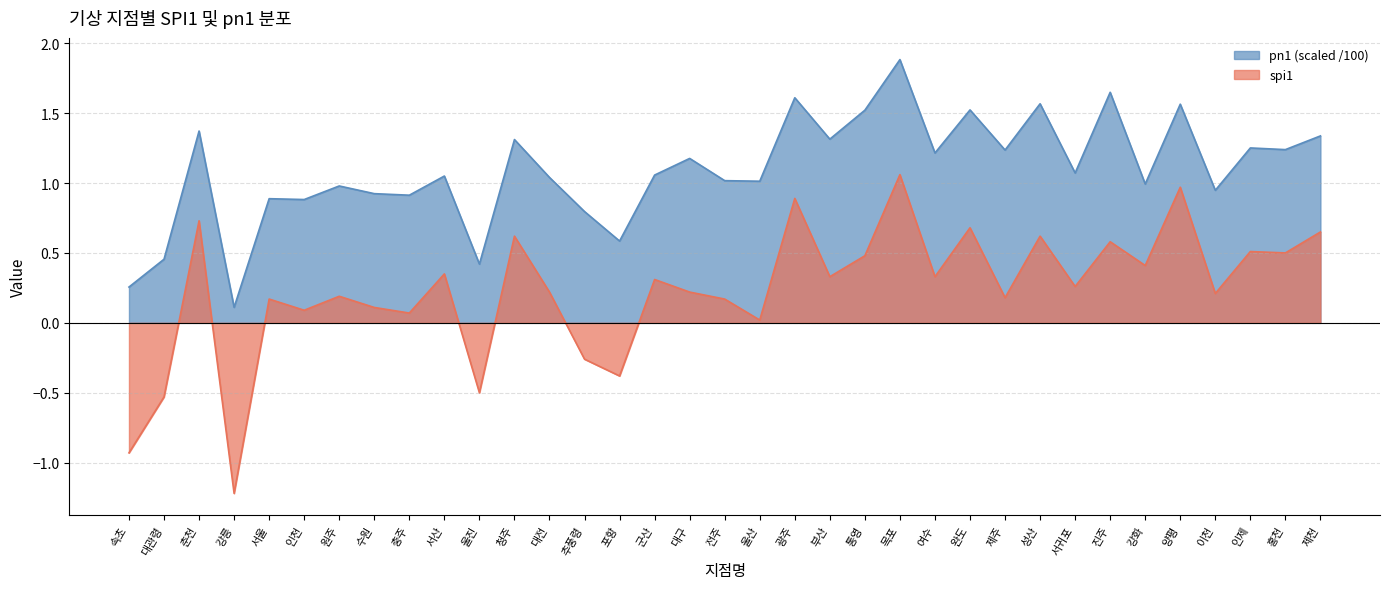

What is the sum of all pn1 values?

38.2